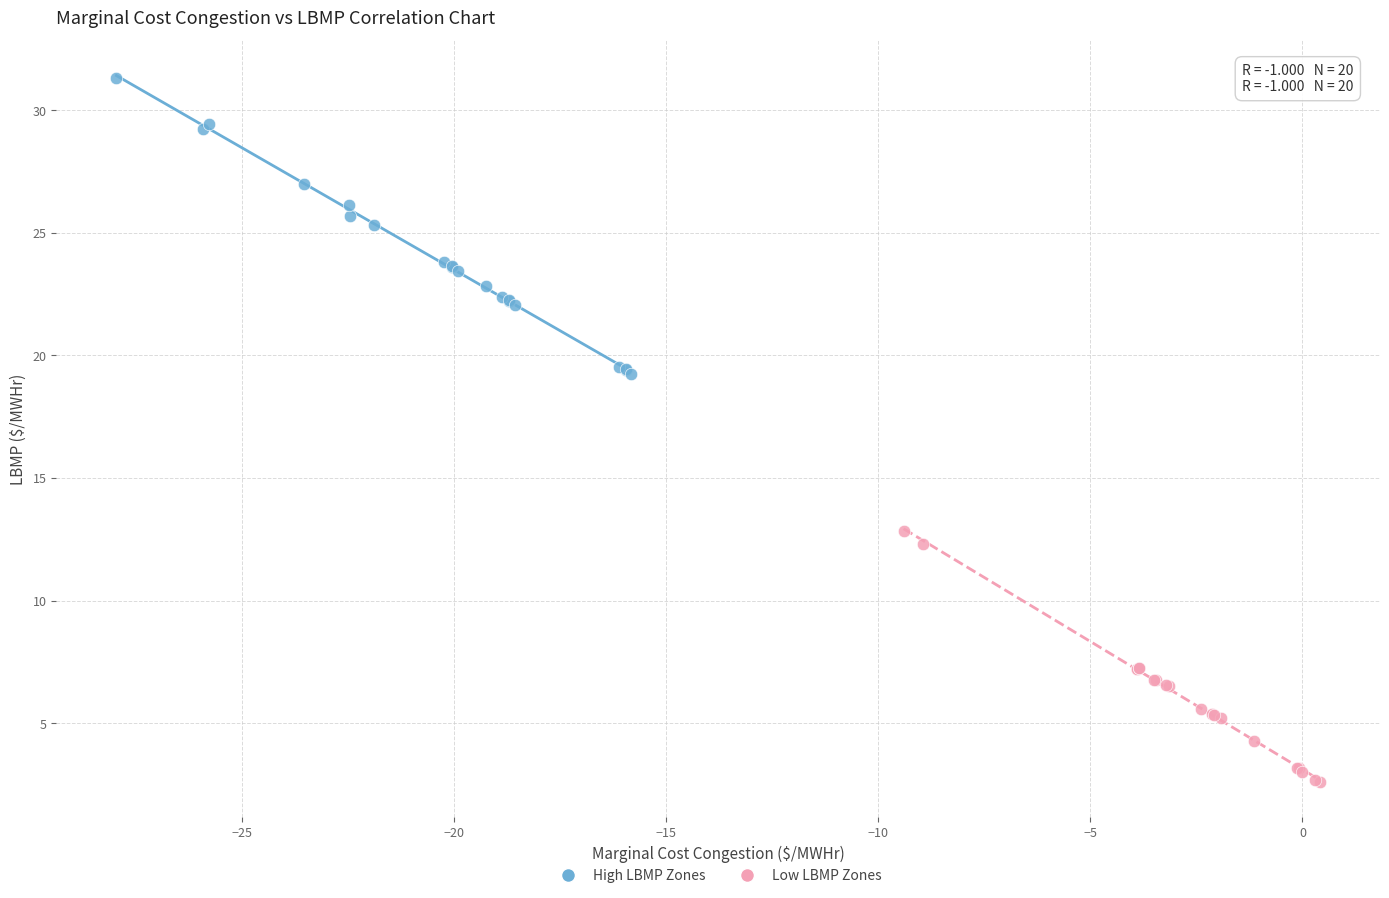

What are all the series names shown in the legend?

High LBMP Zones, Low LBMP Zones